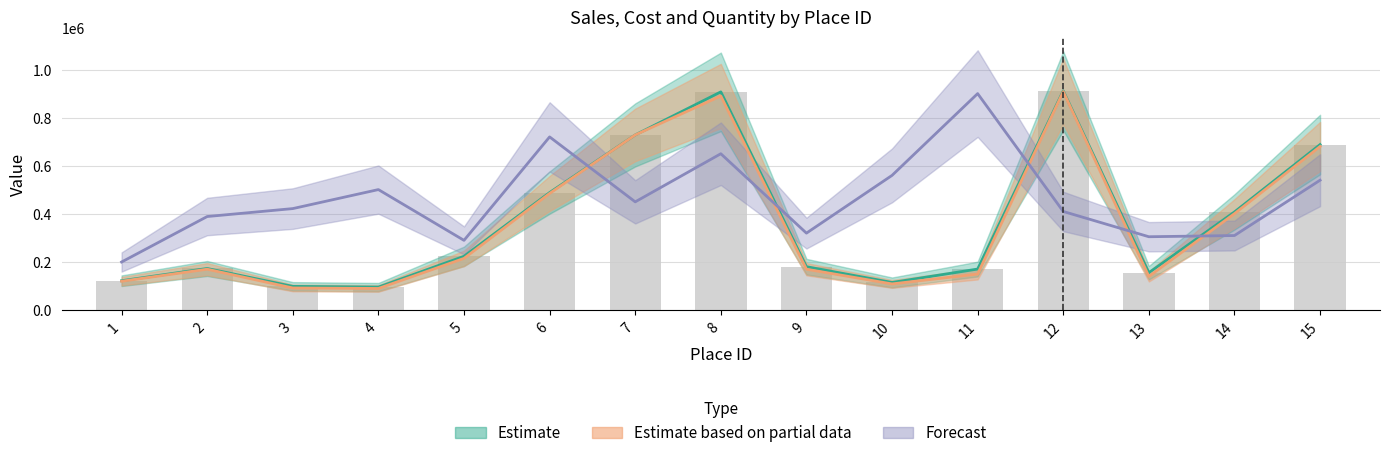

True or false: Quantity has a value of 134575 at 10.

False